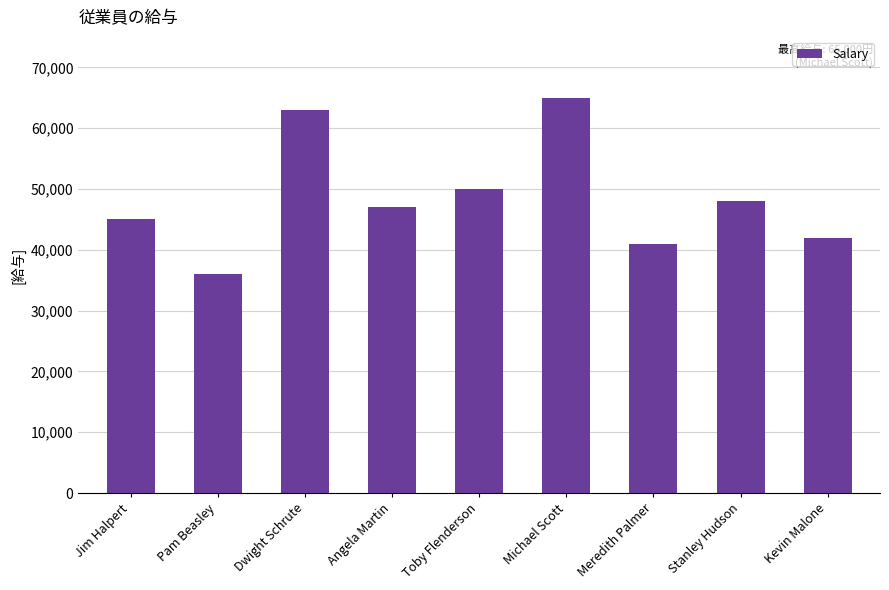

What is the value of the 7th bar from the left?

41000